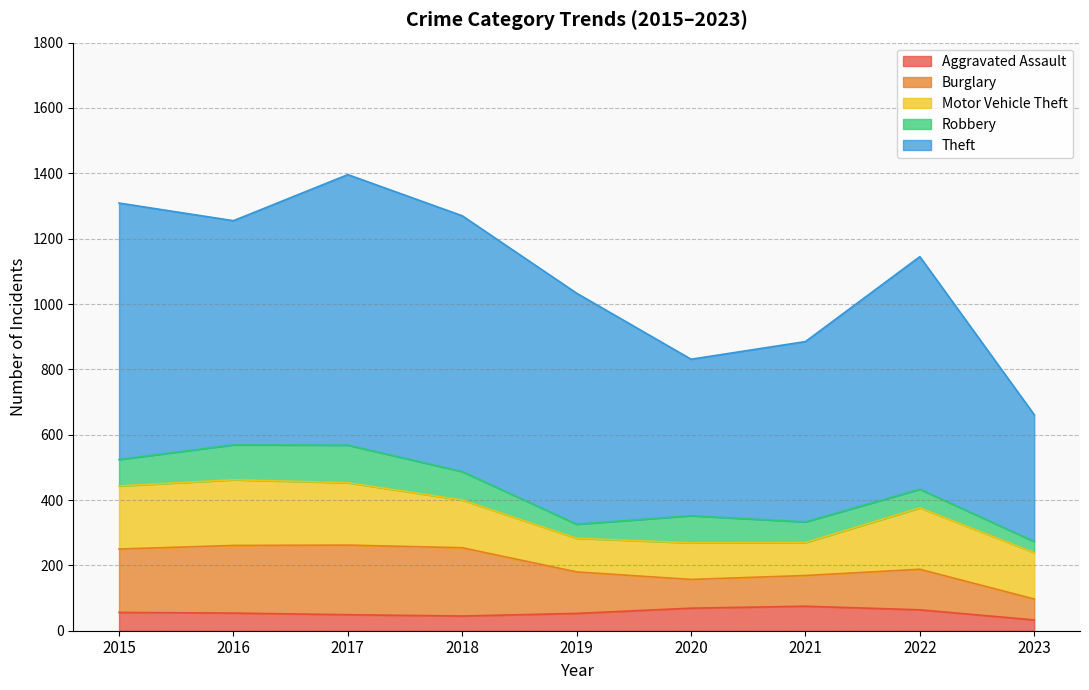

Is it true that Robbery equals 115 at 2017?

True